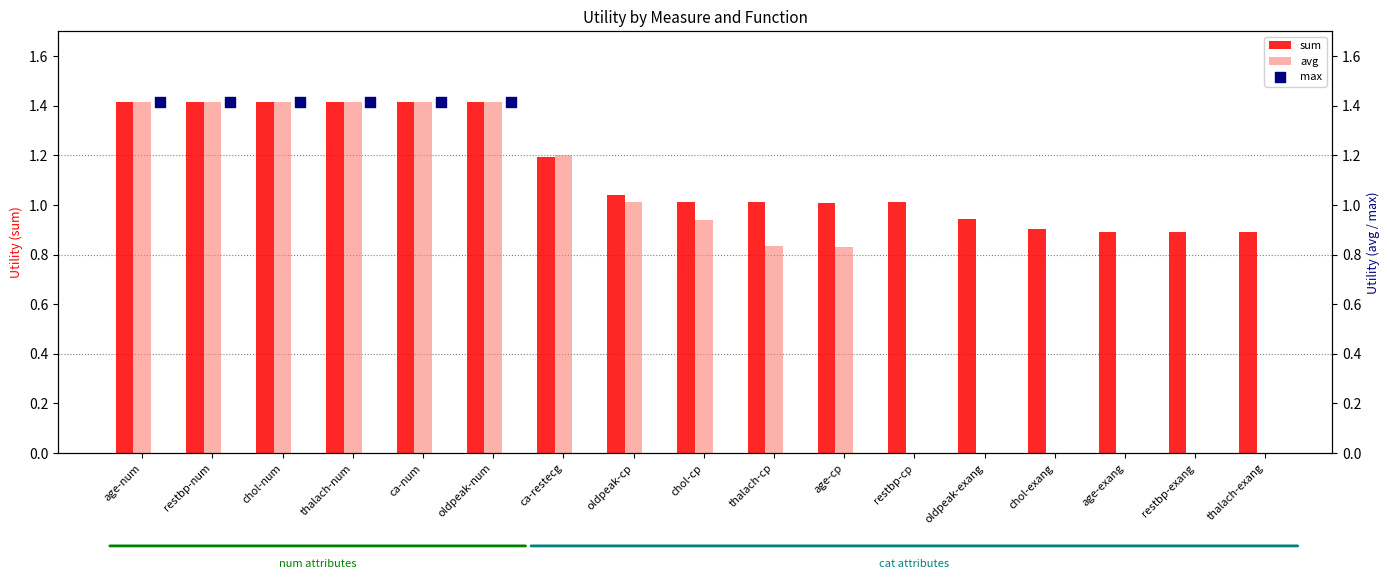

Which series has the widest spread of Y values?

avg